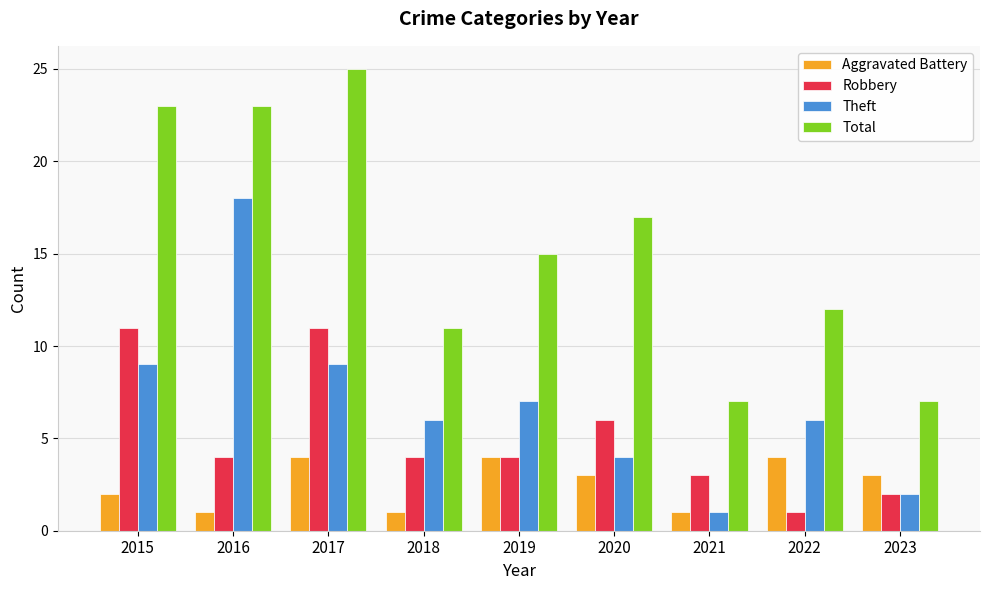

What is the maximum value shown in the chart?

25